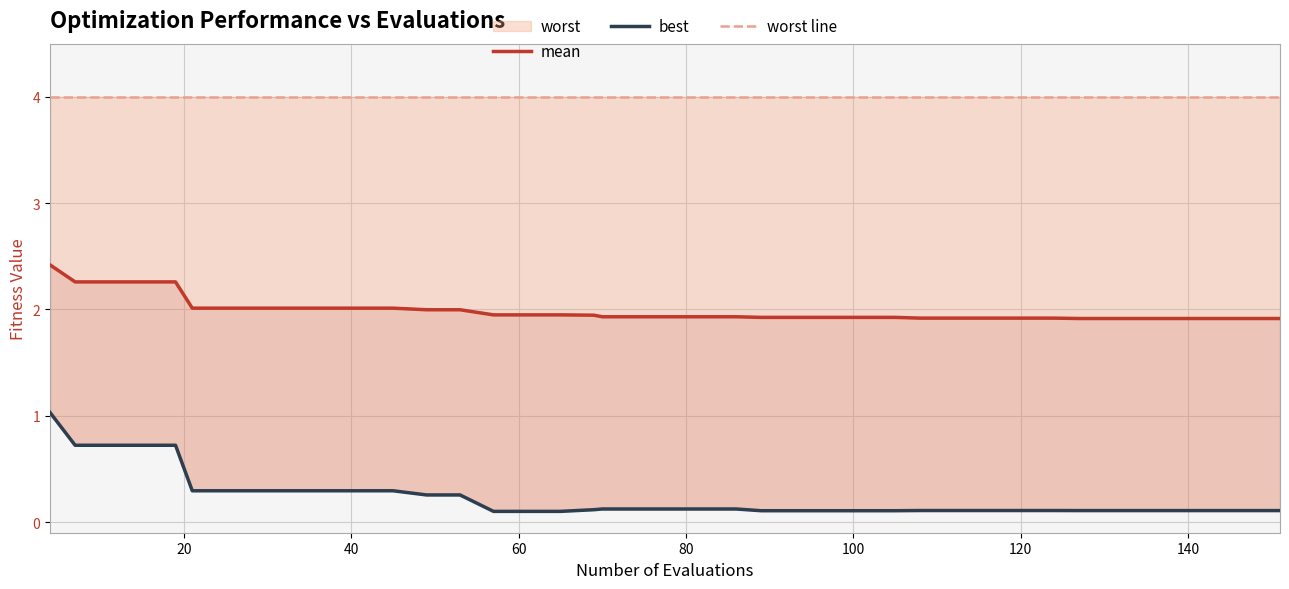

Reading right to left, extract all data points from this chart.

mean: 1.9	1.9	1.9	1.9	1.9	1.9	1.9	1.9	1.9	1.9	1.9	1.9	1.9	1.9	1.9	1.9	1.9	1.9	1.9	1.9	1.9	1.9	1.9	1.9	1.9	1.9	2.0	2.0	2.0	2.0	2.0	2.0	2.0	2.0	2.0	2.3	2.3	2.3	2.3	2.4
best: 0.1	0.1	0.1	0.1	0.1	0.1	0.1	0.1	0.1	0.1	0.1	0.1	0.1	0.1	0.1	0.1	0.1	0.1	0.1	0.1	0.1	0.1	0.1	0.1	0.1	0.1	0.3	0.3	0.3	0.3	0.3	0.3	0.3	0.3	0.3	0.7	0.7	0.7	0.7	1.0
worst line: 4.0	4.0	4.0	4.0	4.0	4.0	4.0	4.0	4.0	4.0	4.0	4.0	4.0	4.0	4.0	4.0	4.0	4.0	4.0	4.0	4.0	4.0	4.0	4.0	4.0	4.0	4.0	4.0	4.0	4.0	4.0	4.0	4.0	4.0	4.0	4.0	4.0	4.0	4.0	4.0